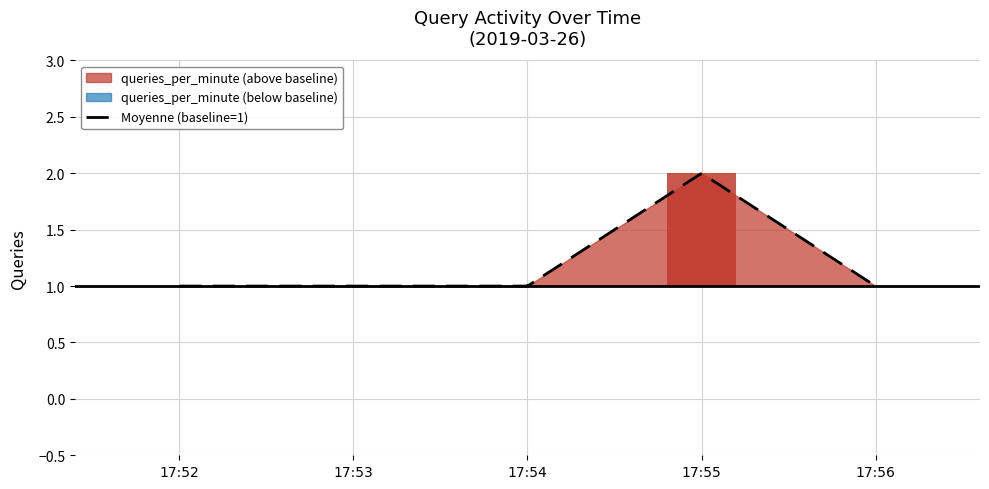

The value at 2019-03-26 17:56:00 is 0. True or false?

False